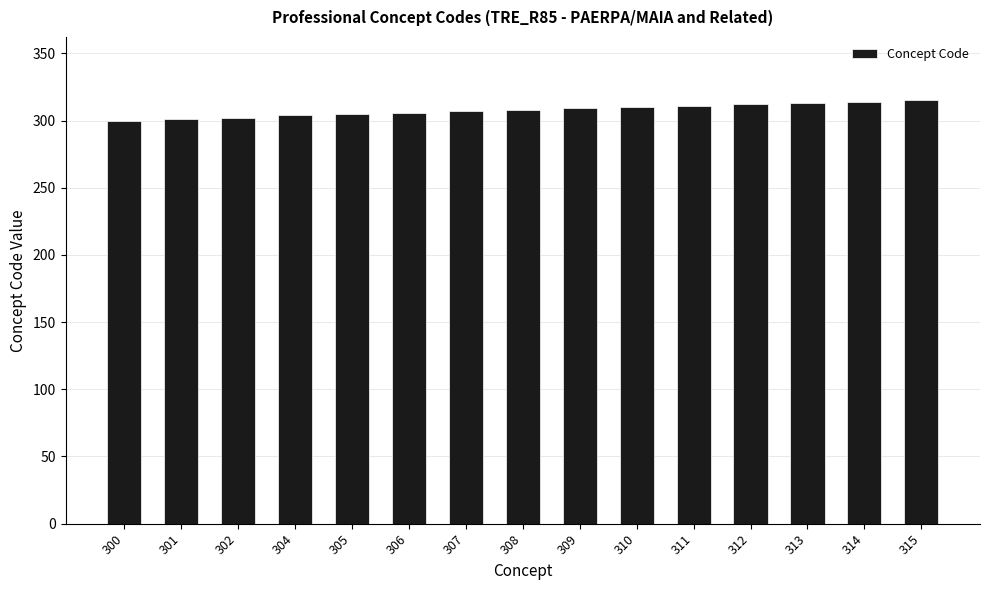

Between 307 and 312, which is larger?

312